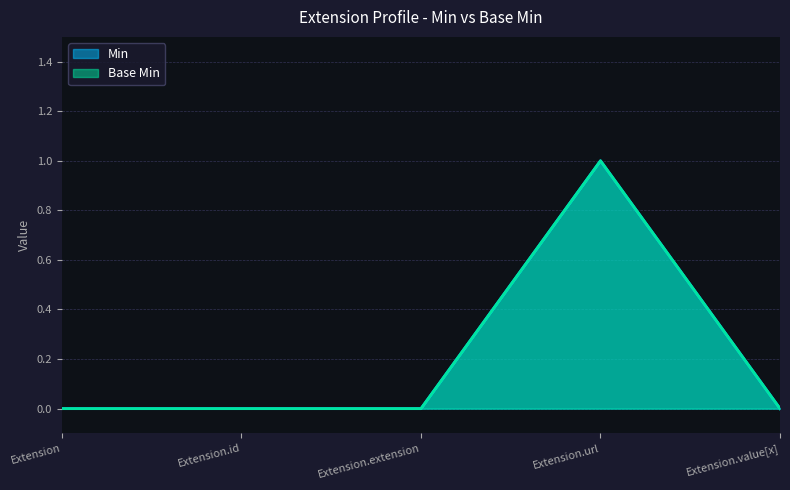

What is the label of the 5th point from the left?

Extension.value[x]